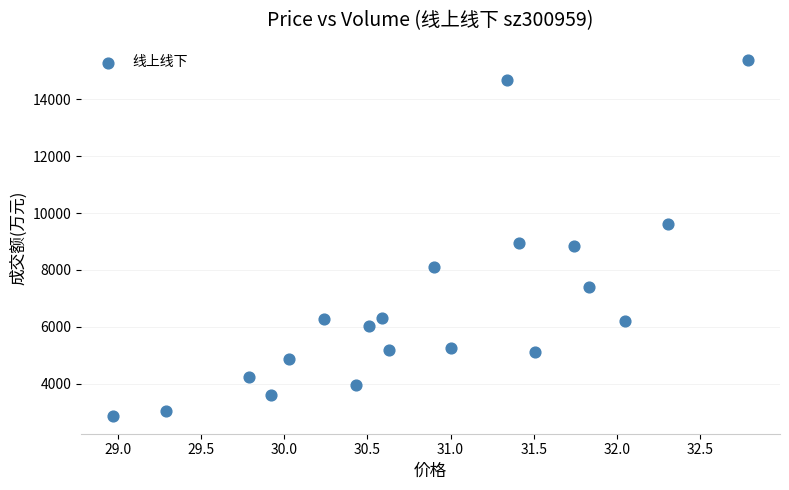

What is the range of Y values (max minus min)?

12507